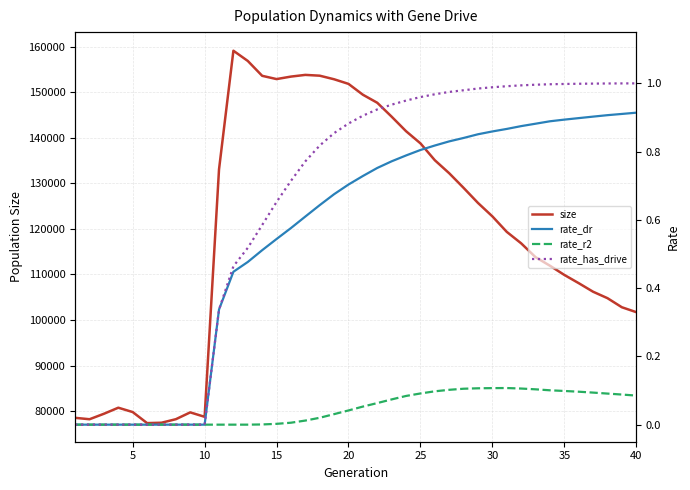

What is the maximum value for size?

159100